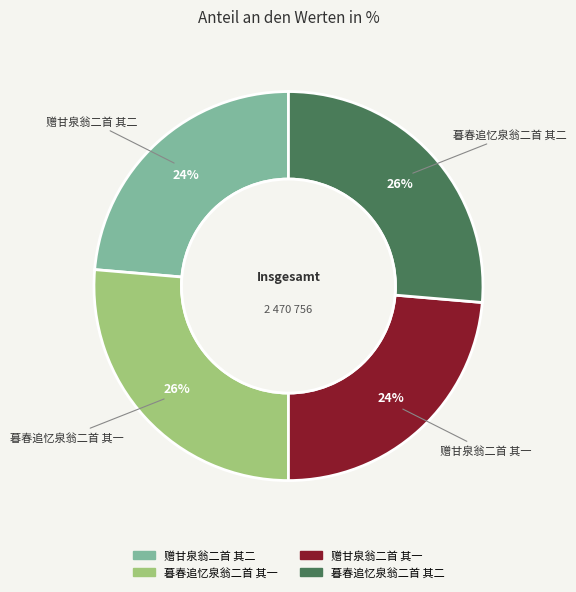

Approximately how many times larger is the value at 赠甘泉翁二首 其二 compared to 暮春追忆泉翁二首 其二?

0.9